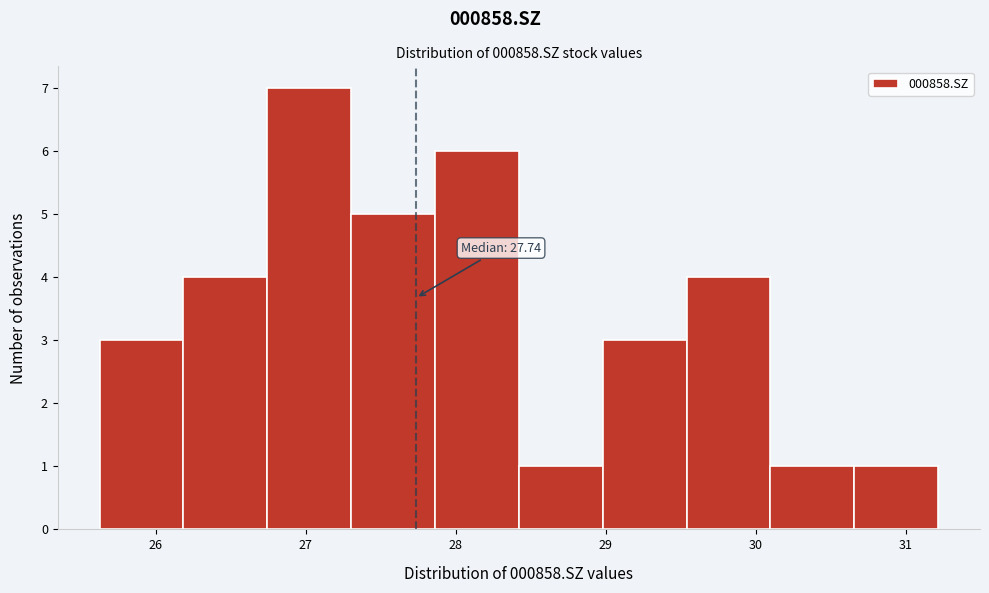

Which range on the x-axis has the tallest bar?

26.7 to 27.3